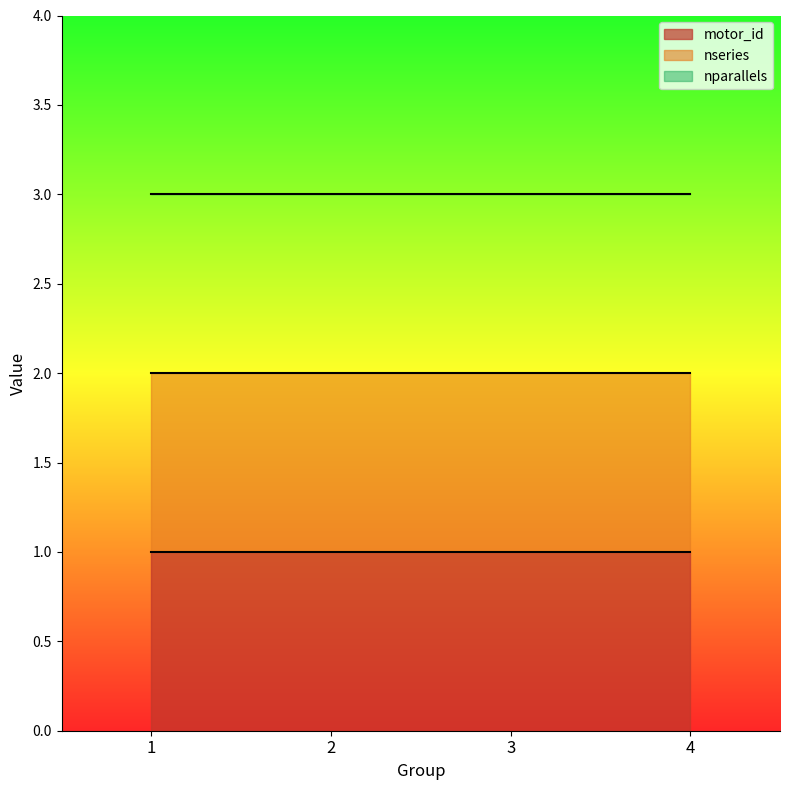

At how many categories does at least one series exceed 1?

4